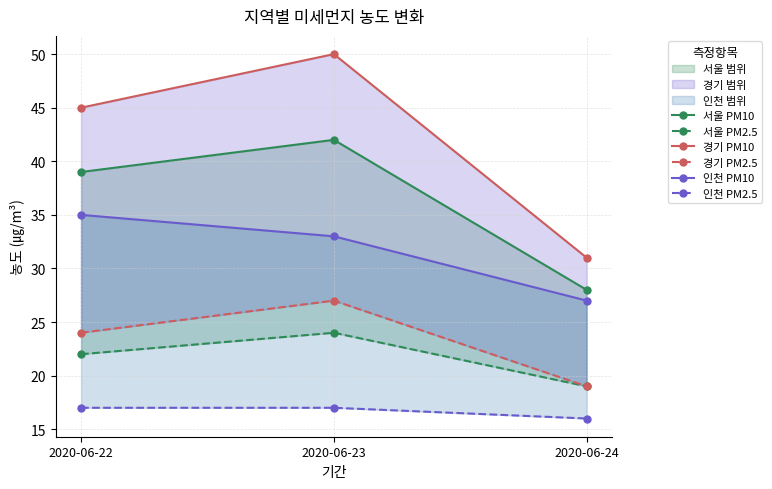

What is the sum of the 경기 PM10 values at 2020-06-22 and 2020-06-23?

95